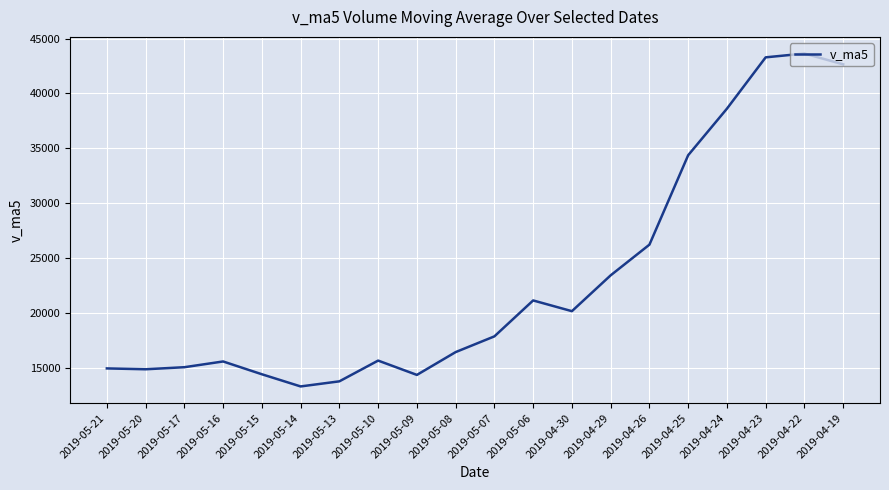

What is the difference between the maximum and minimum values?

30364.4